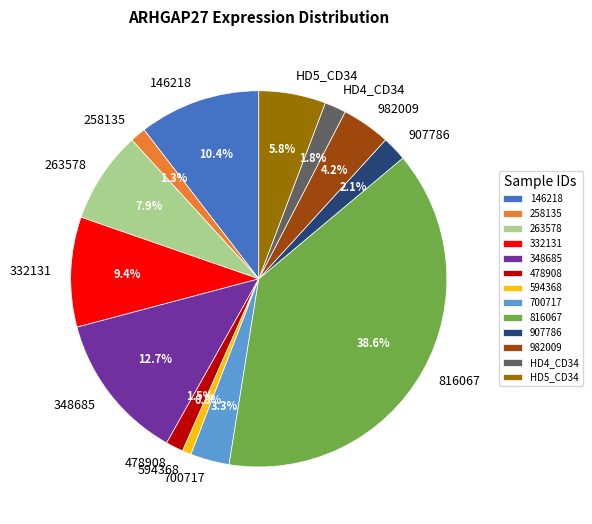

To the nearest percent, what is the combined percentage of 478908 and HD5_CD34?

7%